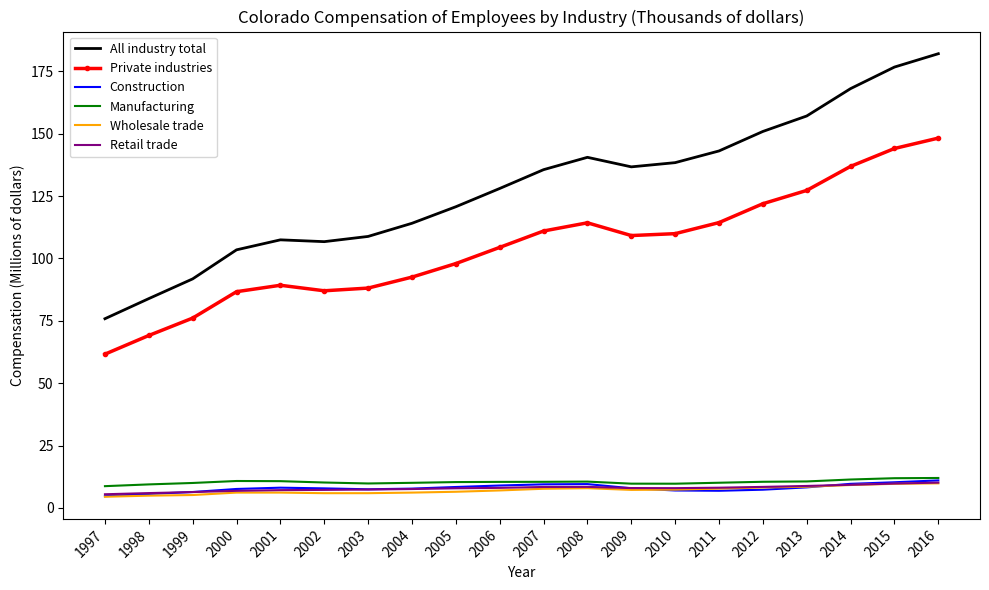

Read the Retail trade value at 2001.

7.1